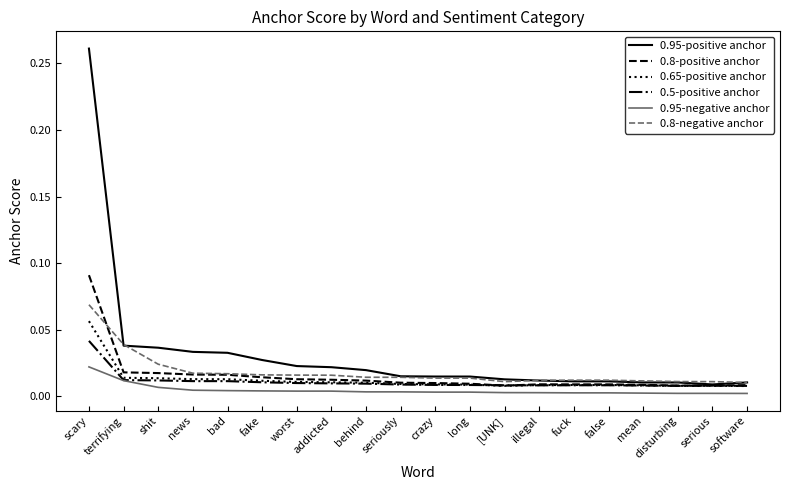

At which label does 0.65-positive anchor reach its peak?

scary